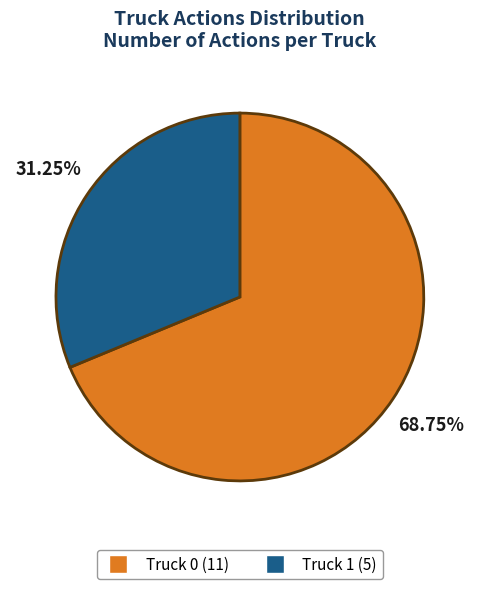

Rank the categories by value from highest to lowest.

Truck 0, Truck 1